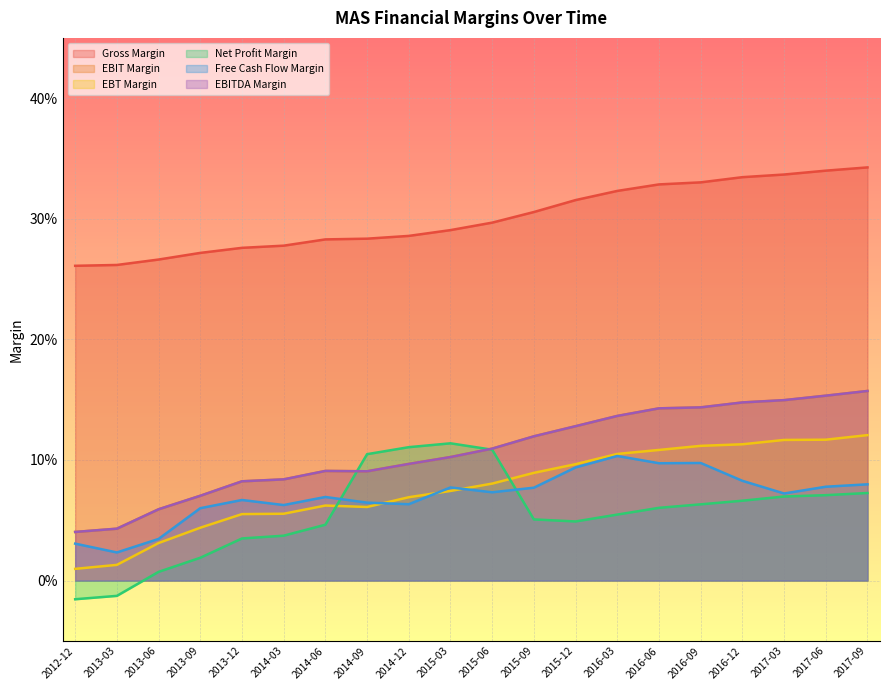

What is the difference between the second highest and second lowest values in the Gross Margin series?

0.1